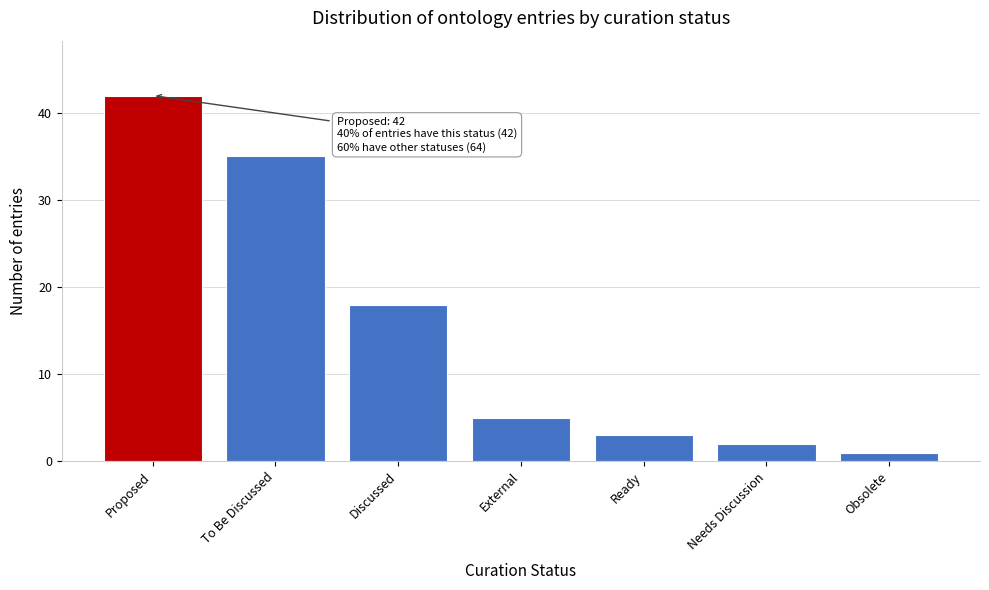

Reading right to left, transcribe all the data shown in this chart.

Obsolete=1	Needs Discussion=2	Ready=3	External=5	Discussed=18	To Be Discussed=35	Proposed=42